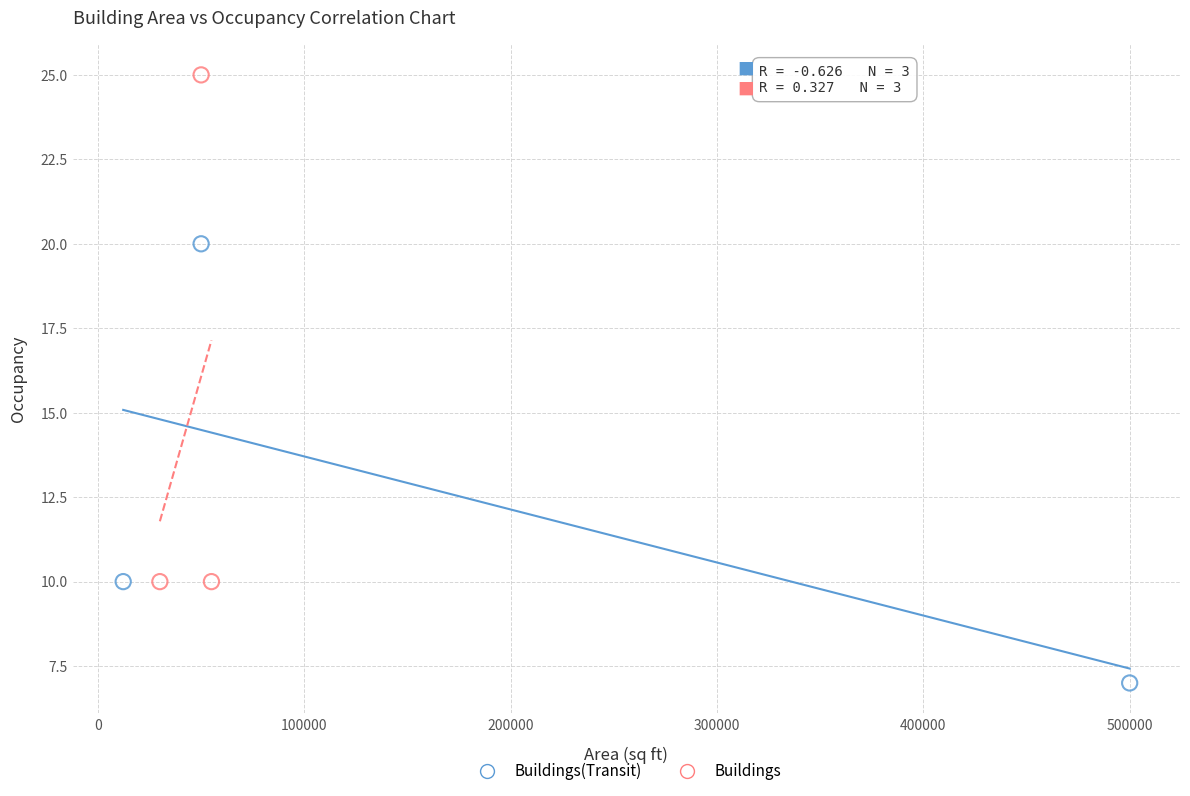

Which series has the widest spread of Y values?

Buildings